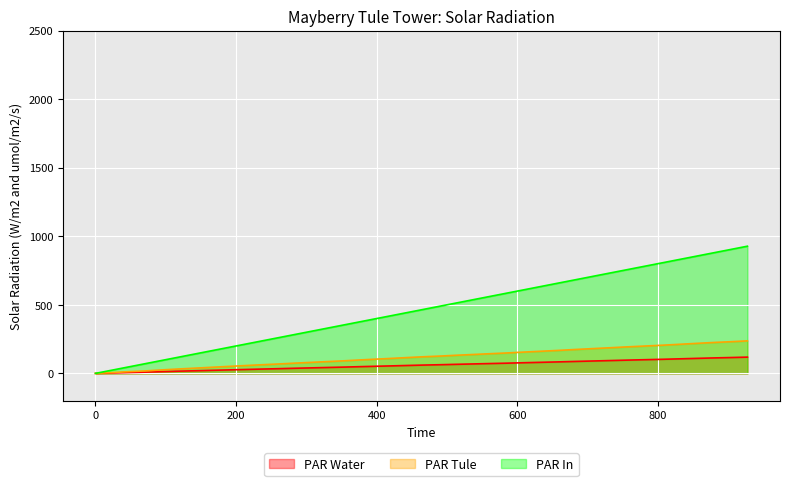

Rank the series by their maximum value, from highest to lowest.

PAR In, PAR Tule, PAR Water